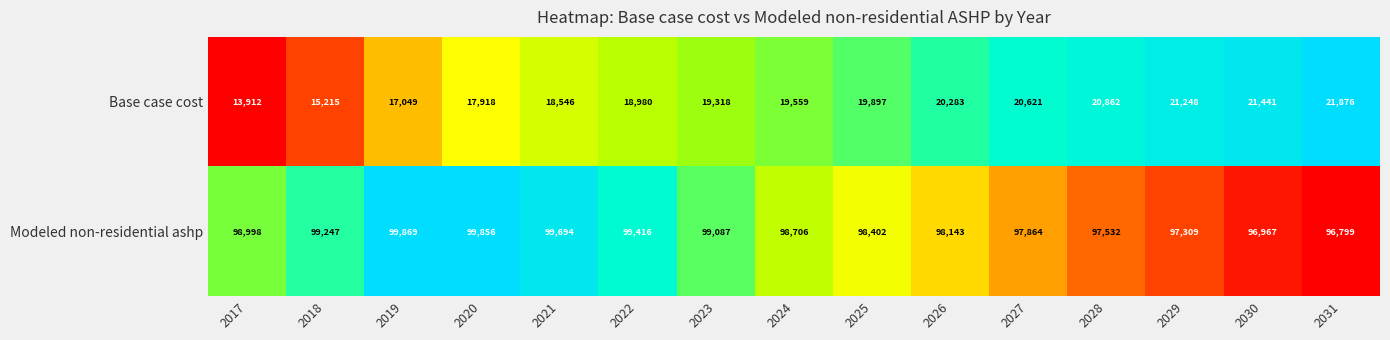

How many data points in Modeled non-residential ashp are less than 98706?

7